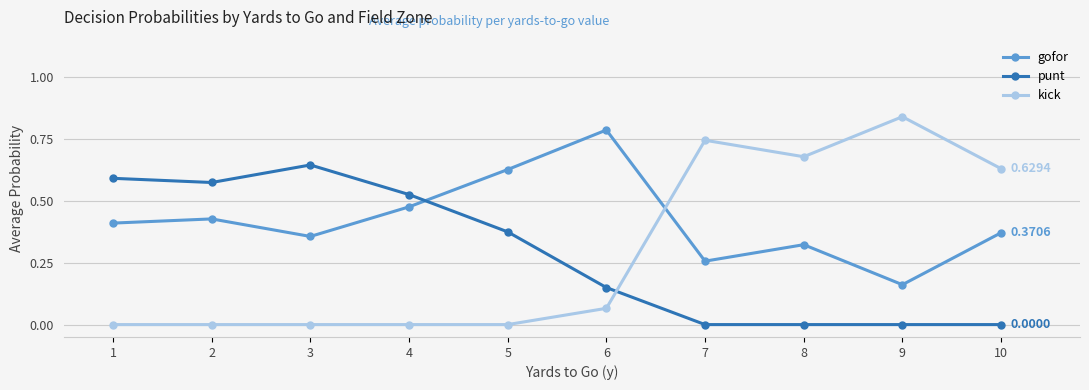

Rank the series by their maximum value, from lowest to highest.

punt, gofor, kick